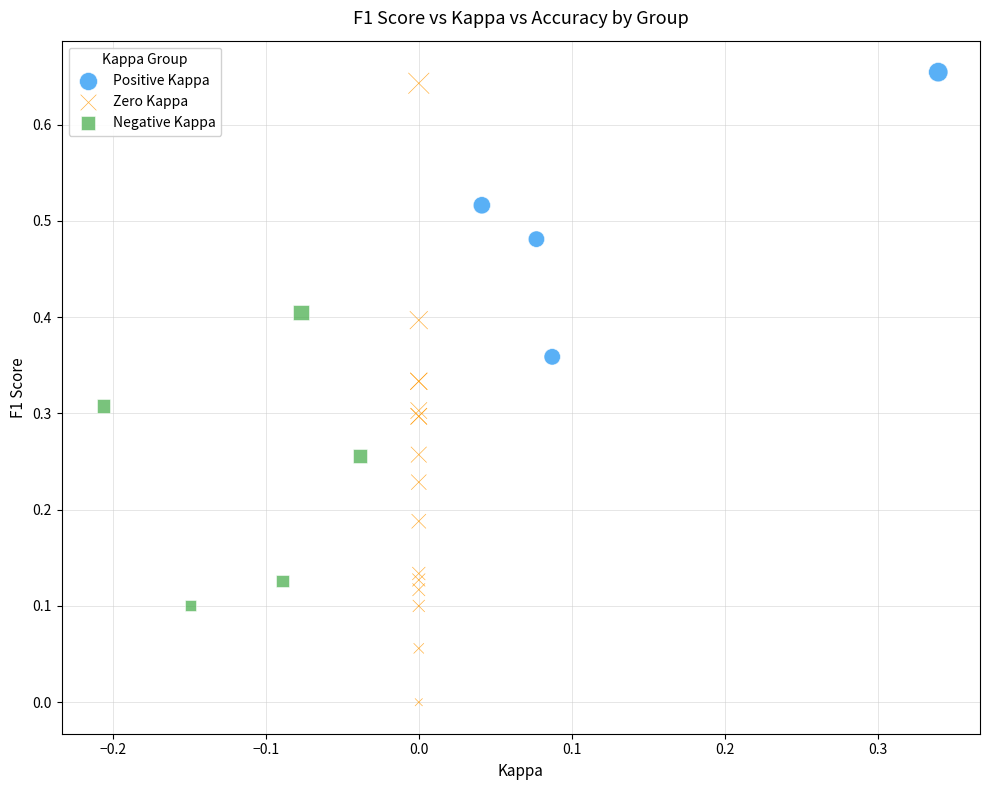

Which series contains the lowest Y value?

Zero Kappa